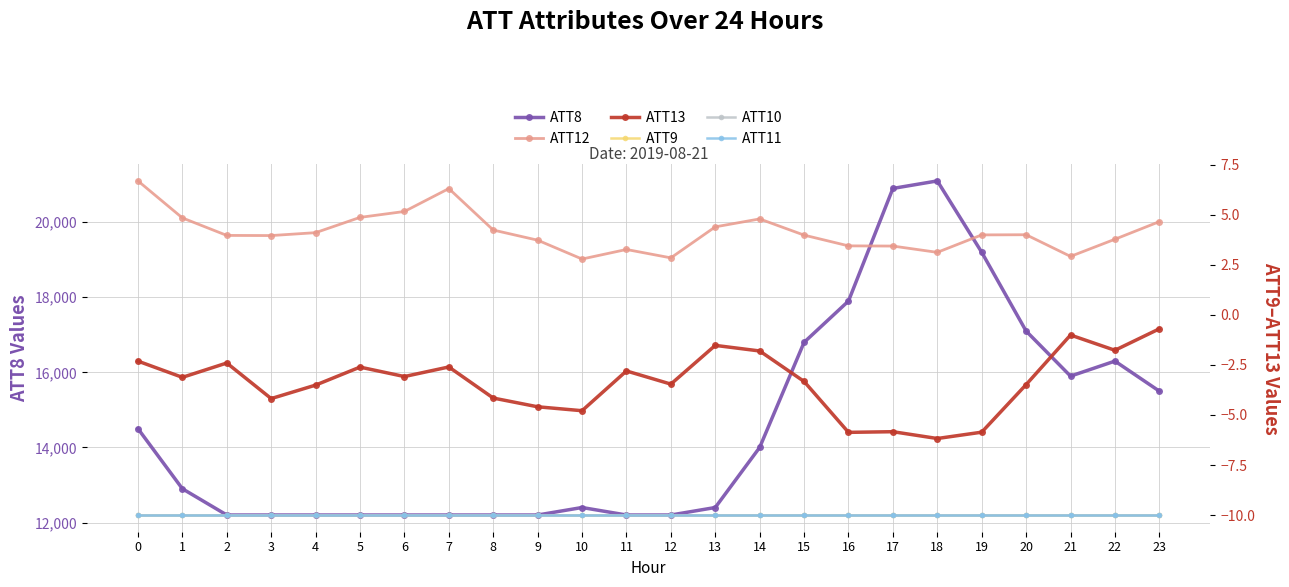

True or false: ATT13 and ATT11 cross at least once.

False